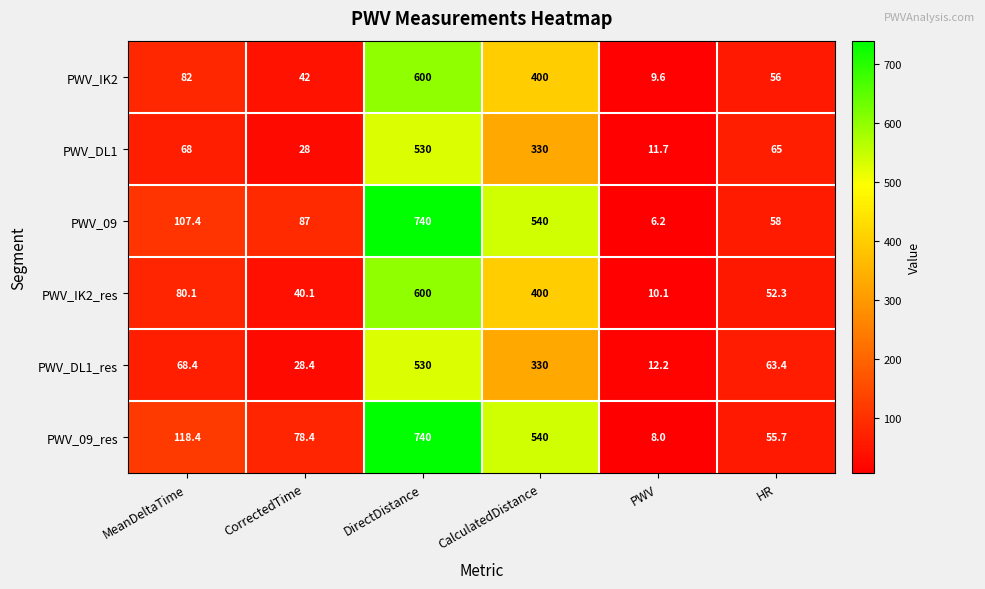

What is the difference between the PWV_IK2_res values at CorrectedTime and PWV?

30.0